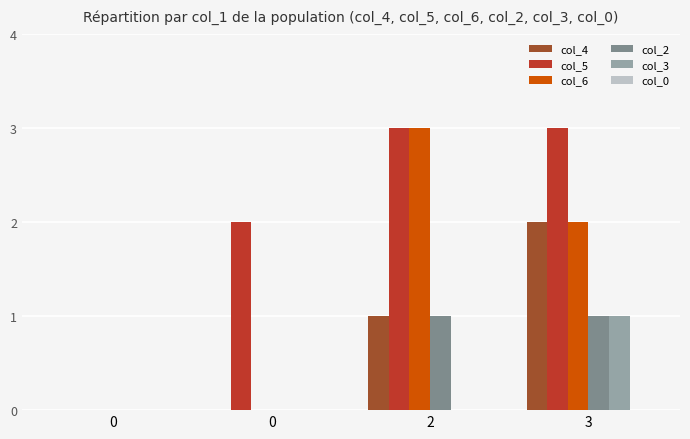

Reading left to right, transcribe all the data shown in this chart.

col_4: 0	0	1	2
col_5: 0	2	3	3
col_6: 0	0	3	2
col_2: 0	0	1	1
col_3: 0	0	0	1
col_0: 0	0	0	0